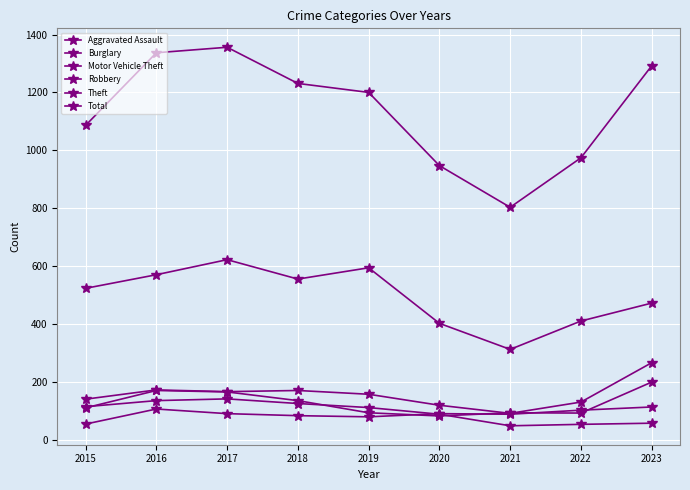

What is the sum of the Theft values at 2015 and 2021?

835